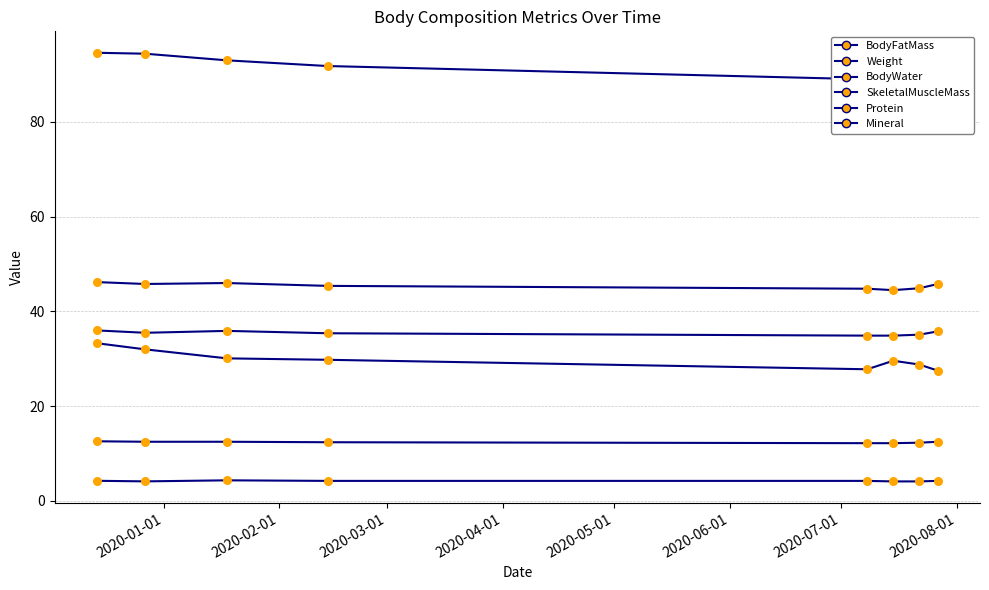

Is the value of Protein at 2019-12-27 greater than the value of BodyWater at 2020-01-18?

No